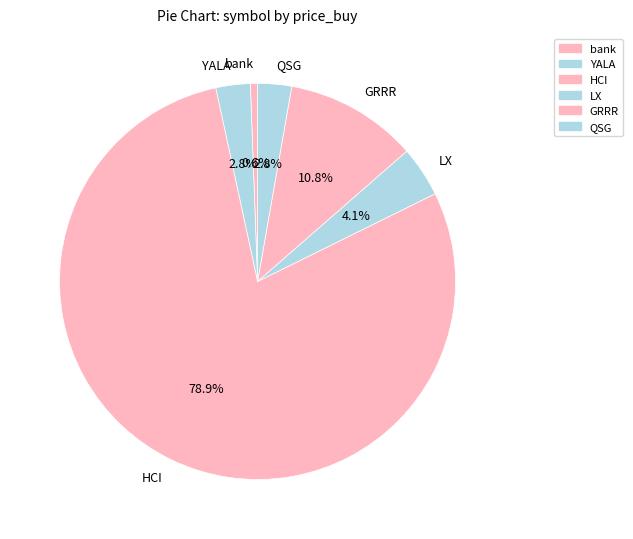

True or false: GRRR accounts for 11% of the total.

True